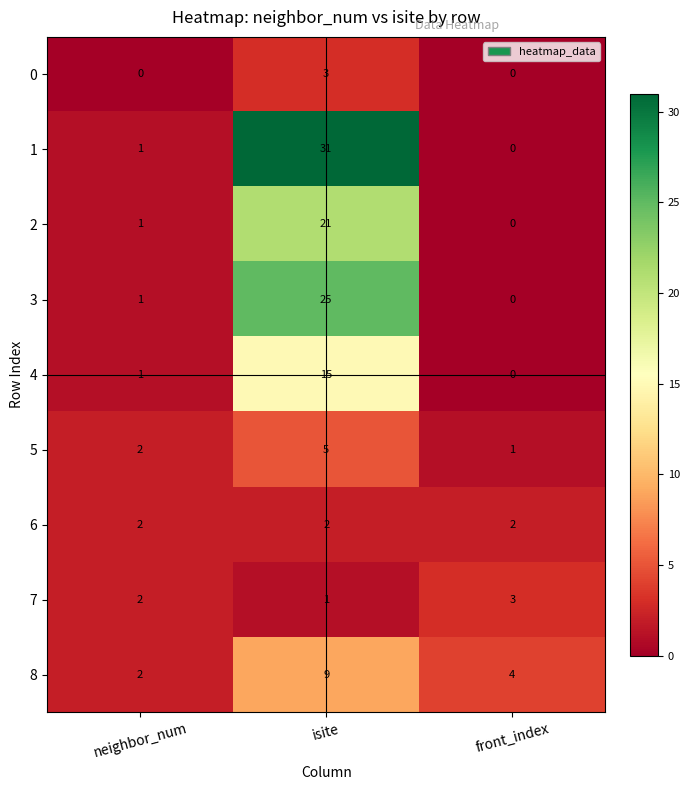

Reading right to left, extract all data points from this chart.

0: front_index=0	isite=3	neighbor_num=0
1: front_index=0	isite=31	neighbor_num=1
2: front_index=0	isite=21	neighbor_num=1
3: front_index=0	isite=25	neighbor_num=1
4: front_index=0	isite=15	neighbor_num=1
5: front_index=1	isite=5	neighbor_num=2
6: front_index=2	isite=2	neighbor_num=2
7: front_index=3	isite=1	neighbor_num=2
8: front_index=4	isite=9	neighbor_num=2